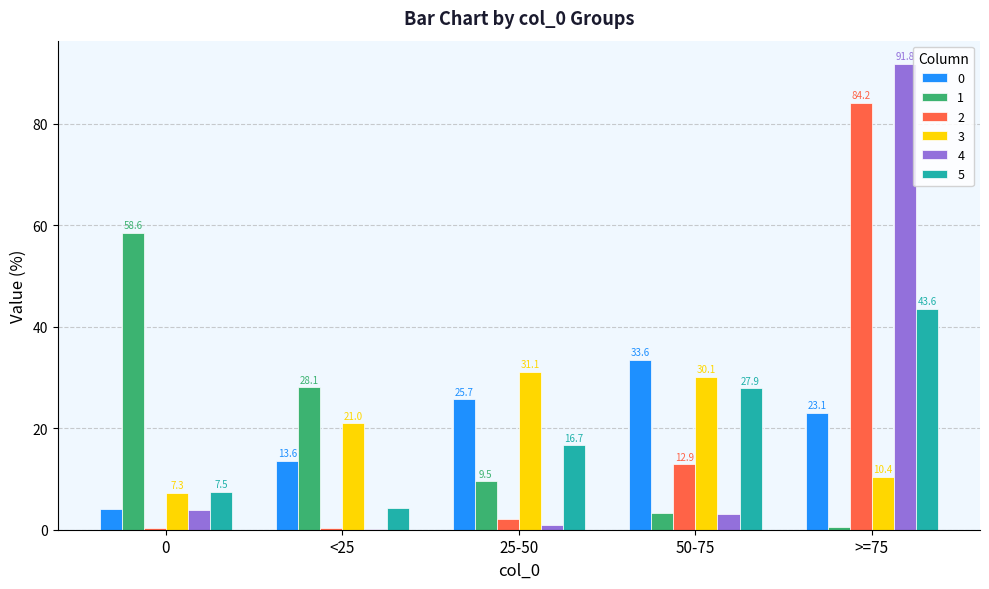

At which category is the sum across all series the highest?

>=75